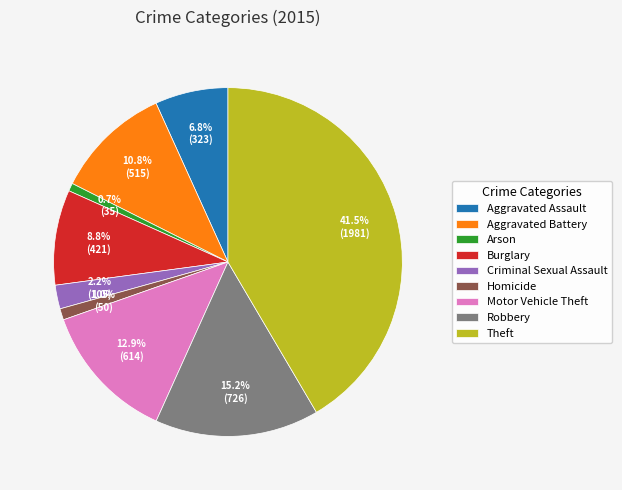

Count the number of slices in the pie.

9